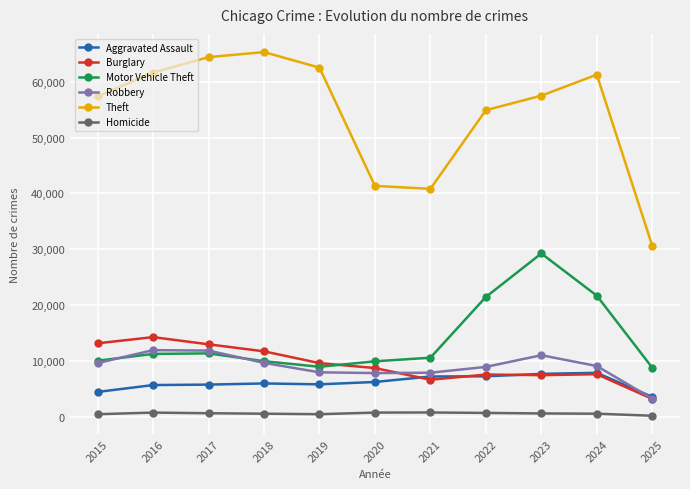

The value of Burglary at 2023 is 13343. True or false?

False